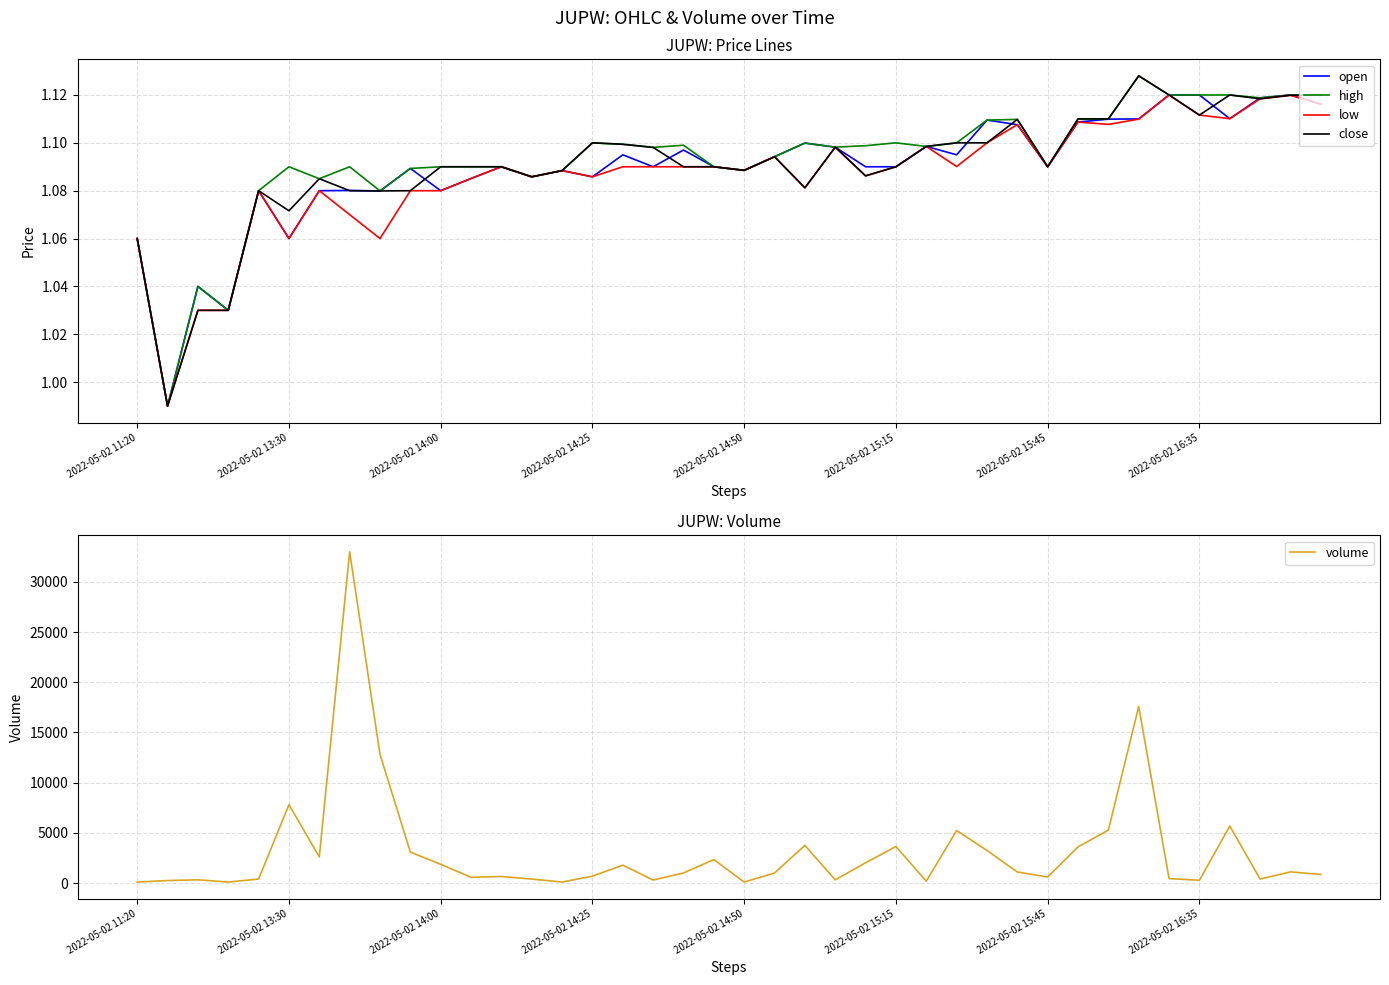

What is the sum of all volume values?

126597